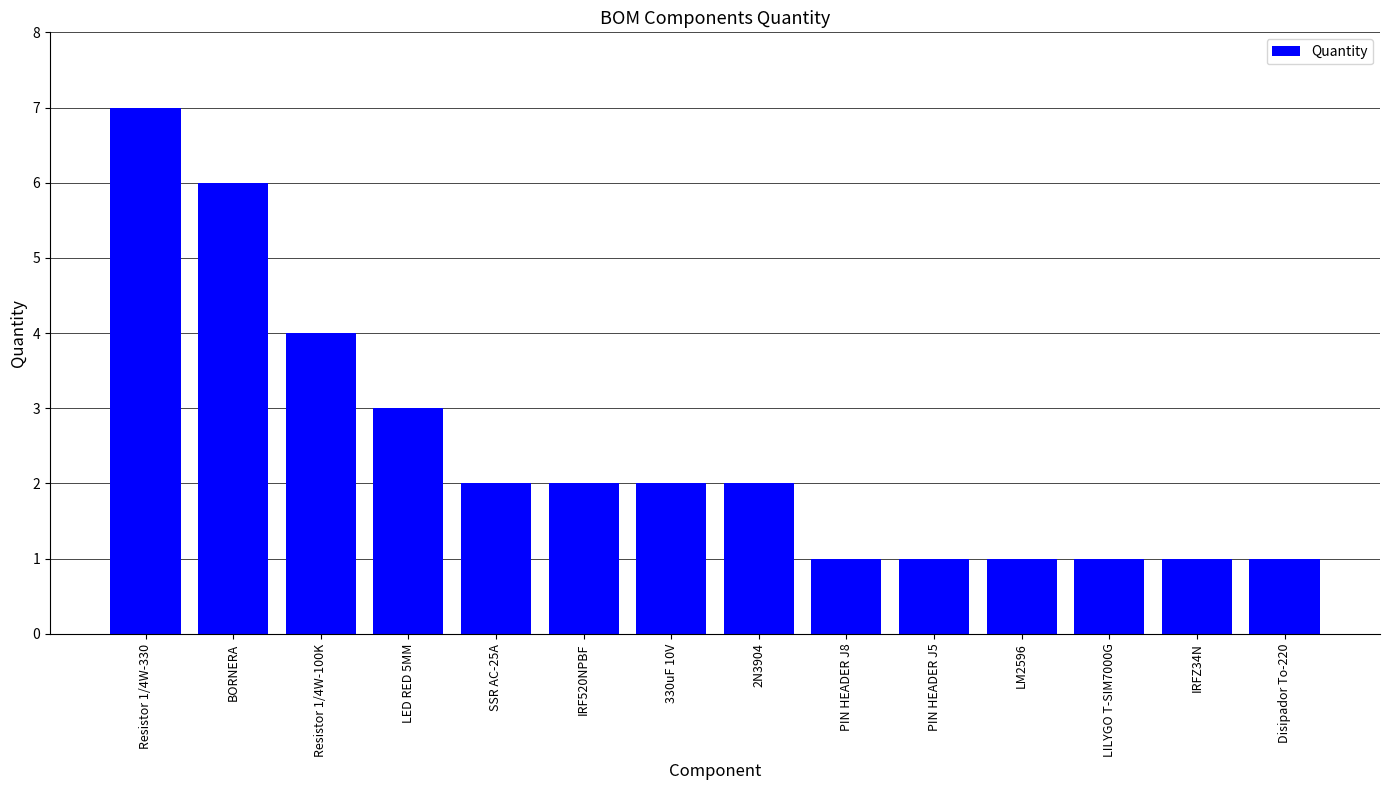

Which has a higher value, IRF520NPBF or LED RED 5MM?

LED RED 5MM